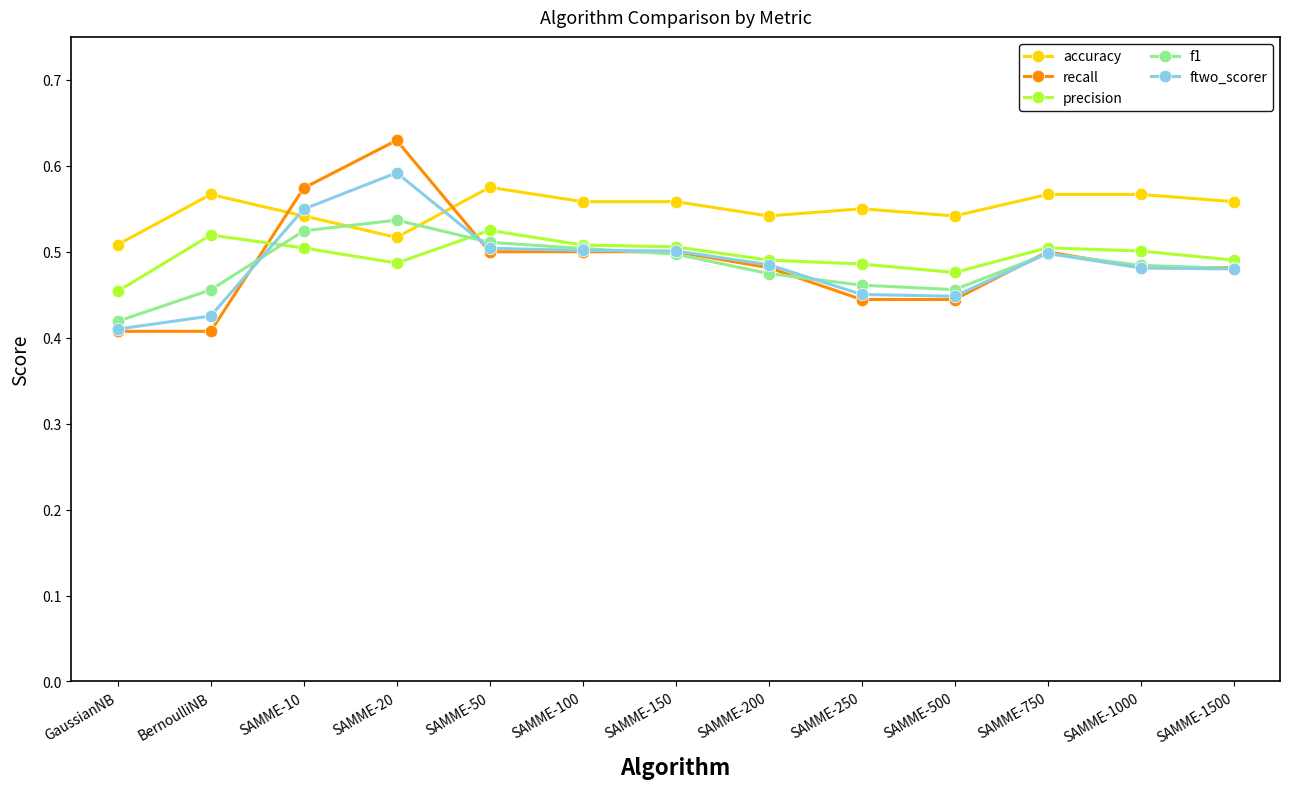

Does the chart have visible grid lines?

No